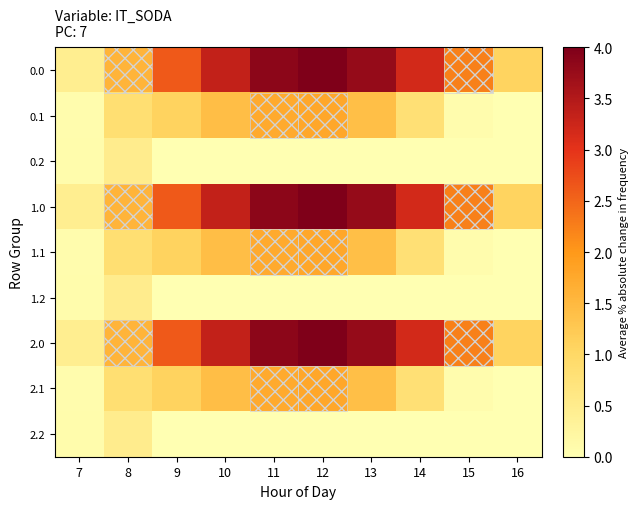

Reading left to right, transcribe all the data shown in this chart.

0.0: 7=0.4	8=1.6	9=2.6	10=3.3	11=3.9	12=4.0	13=3.8	14=3.2	15=2.2	16=1.1
0.1: 7=0.1	8=0.8	9=1.1	10=1.4	11=1.7	12=1.8	13=1.4	14=0.8	15=0.1	16=0.0
0.2: 7=0.1	8=0.5	9=0.0	10=0.0	11=0.0	12=0.0	13=0.0	14=0.0	15=0.0	16=0.0
1.0: 7=0.4	8=1.6	9=2.6	10=3.3	11=3.9	12=4.0	13=3.8	14=3.2	15=2.2	16=1.1
1.1: 7=0.1	8=0.8	9=1.1	10=1.4	11=1.7	12=1.8	13=1.4	14=0.8	15=0.1	16=0.0
1.2: 7=0.1	8=0.5	9=0.0	10=0.0	11=0.0	12=0.0	13=0.0	14=0.0	15=0.0	16=0.0
2.0: 7=0.4	8=1.6	9=2.6	10=3.3	11=3.9	12=4.0	13=3.8	14=3.2	15=2.2	16=1.1
2.1: 7=0.1	8=0.8	9=1.1	10=1.4	11=1.7	12=1.8	13=1.4	14=0.8	15=0.1	16=0.0
2.2: 7=0.1	8=0.5	9=0.0	10=0.0	11=0.0	12=0.0	13=0.0	14=0.0	15=0.0	16=0.0